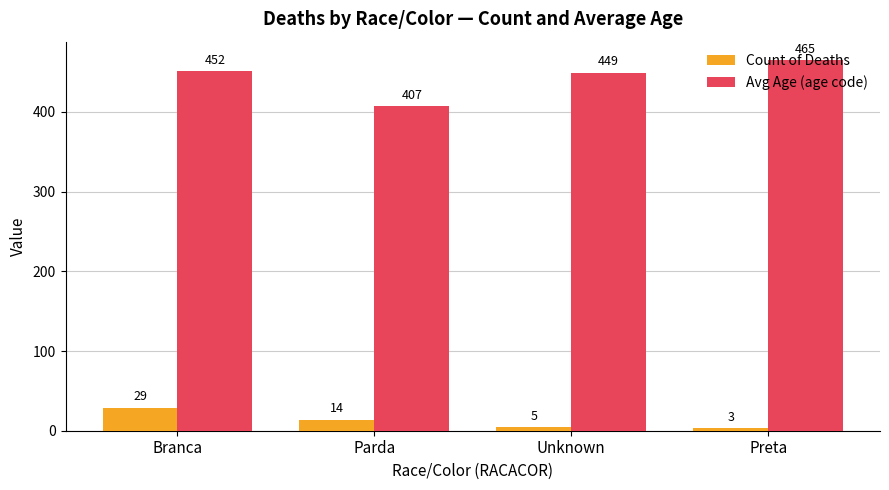

Rank the categories by Count of Deaths value from lowest to highest.

Preta, Unknown, Parda, Branca